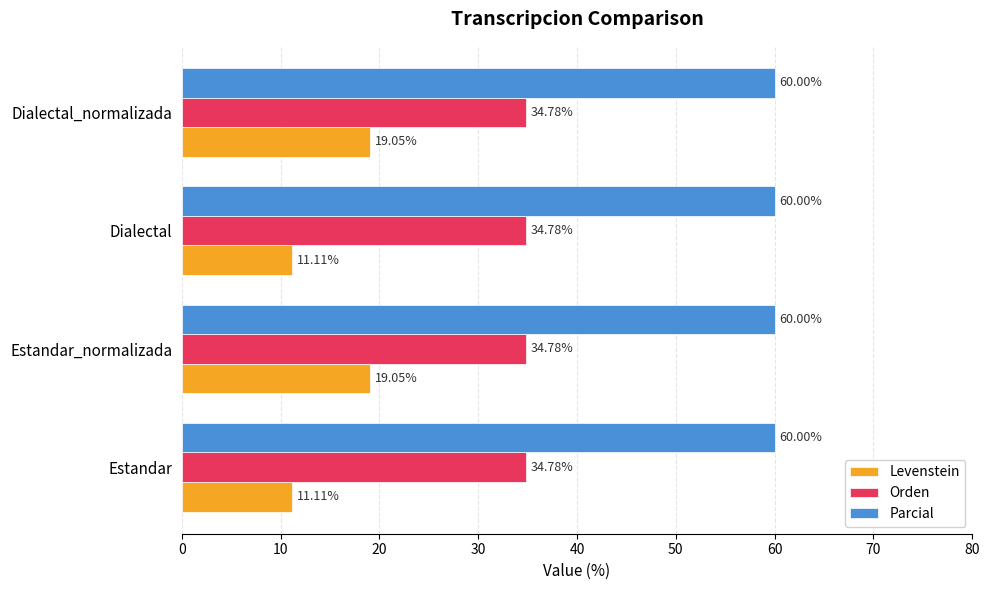

Rank the series by their average value, from highest to lowest.

Parcial, Orden, Levenstein